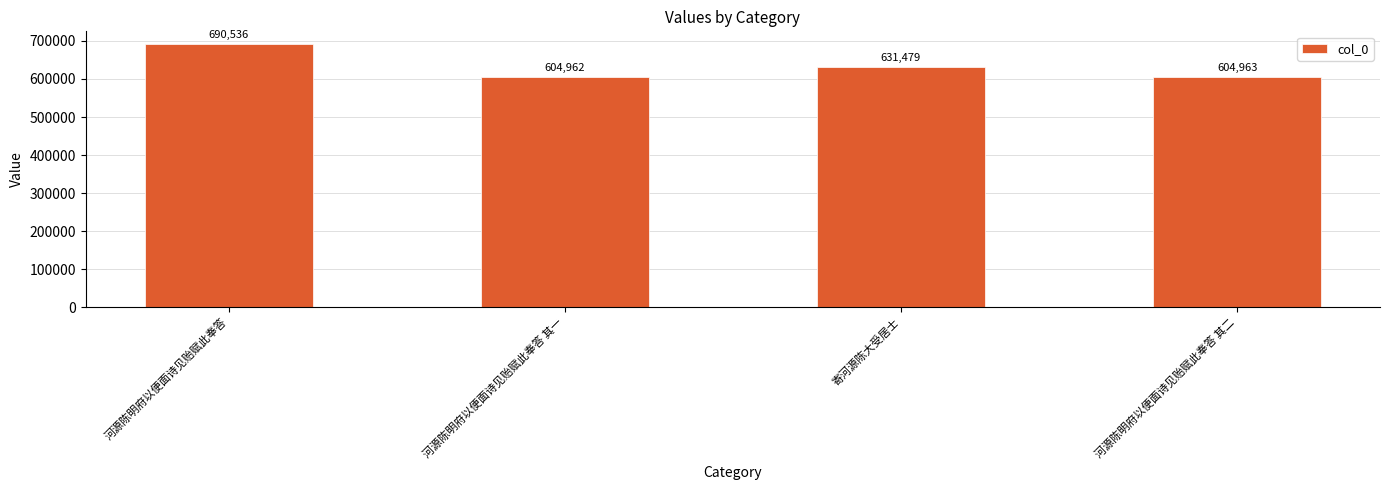

Which has a higher value, 河源陈明府以便面诗见贻赋此奉答 其二 or 寄河源陈大受居士?

寄河源陈大受居士